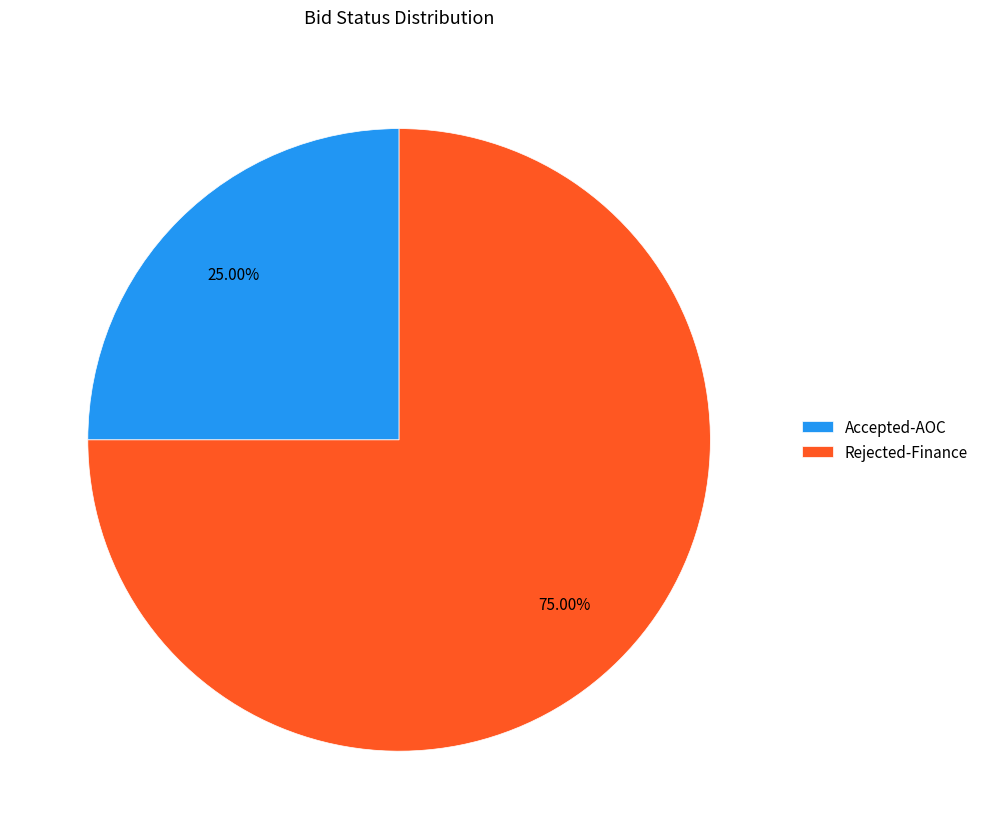

What is the ratio of the value at Accepted-AOC to the value at Rejected-Finance?

0.3